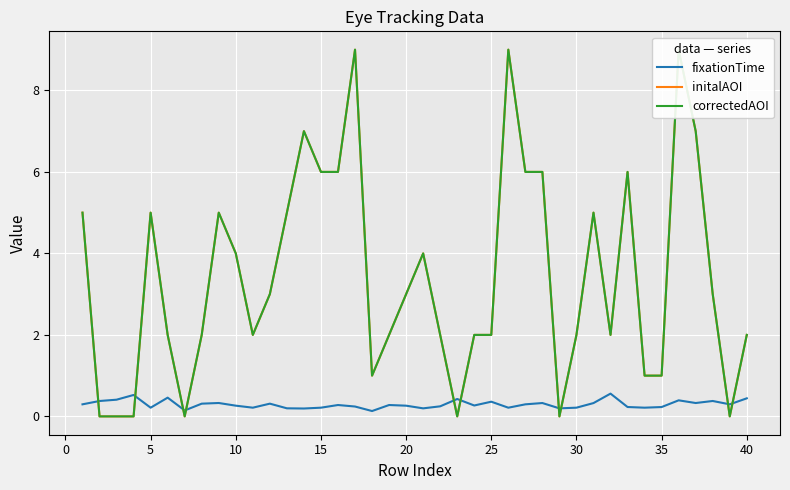

What is the value of the initalAOI point at the 40th from the left?

2.0